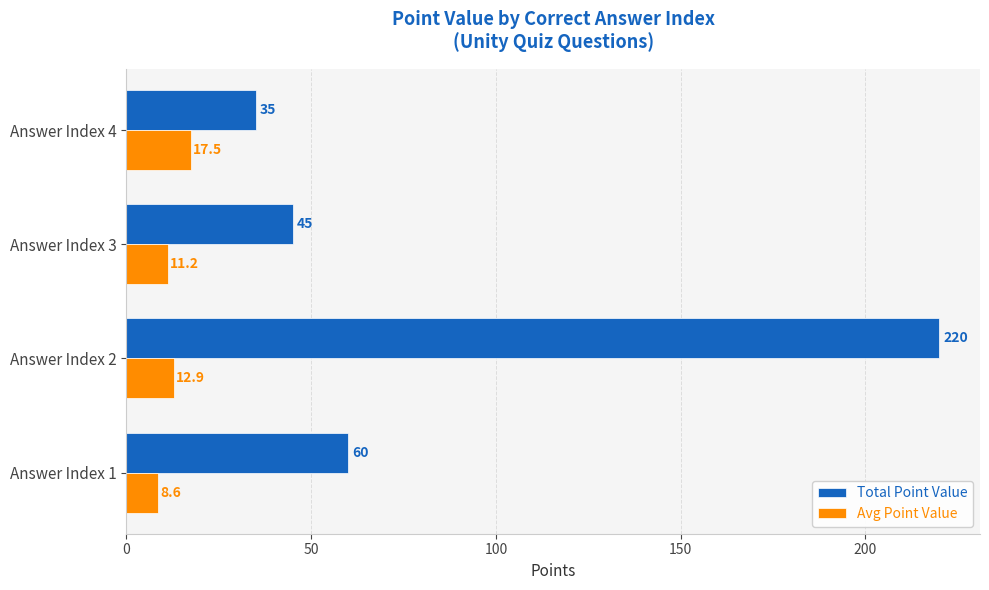

What is the sum of all Avg Point Value values?

50.3